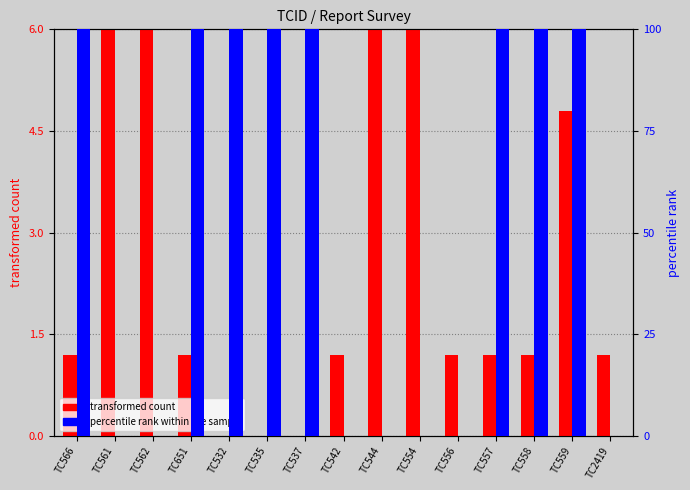

Which series has the largest total across all categories?

percentile rank within the sample